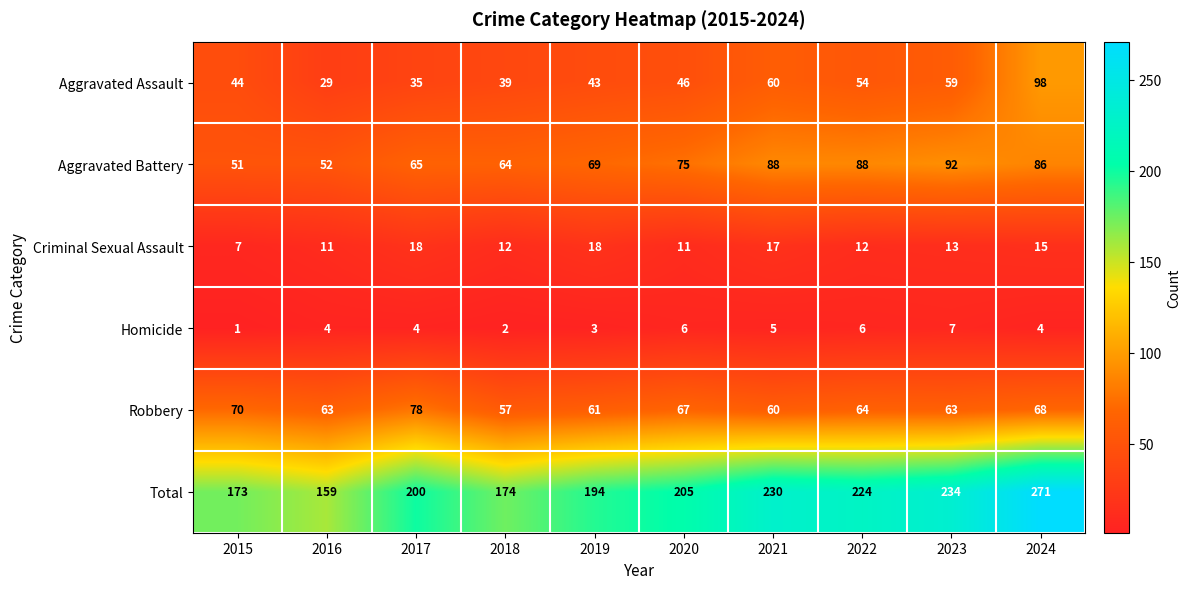

What is the sum of the Aggravated Battery values at 2023 and 2021?

180